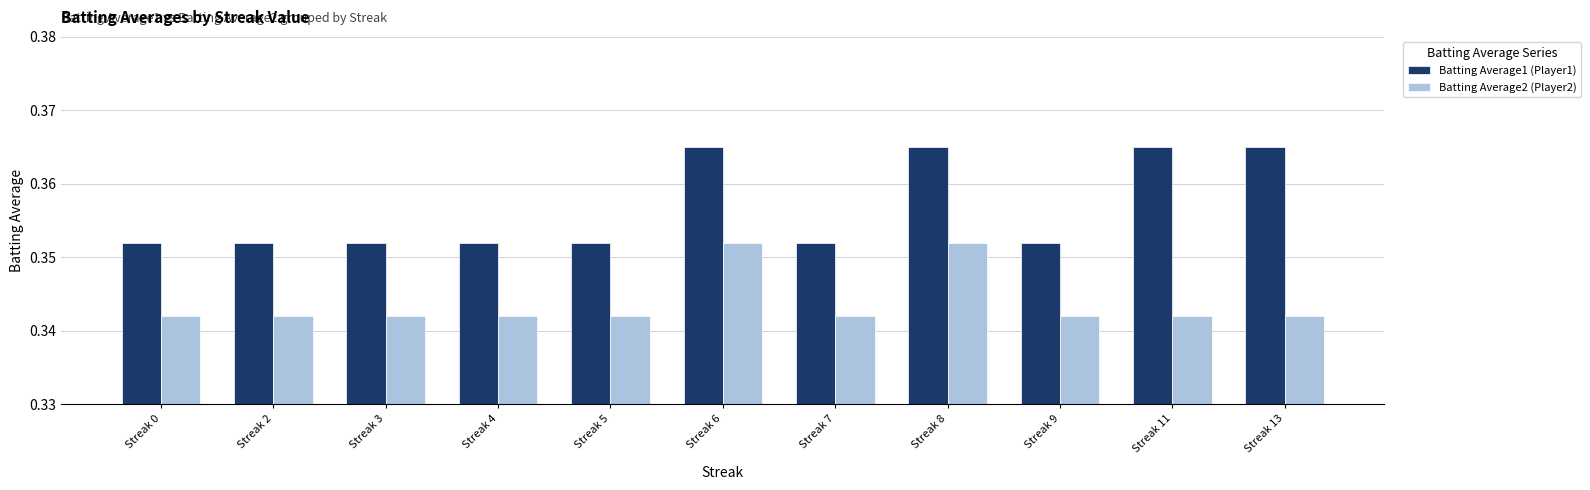

Which series has the widest spread of values?

Batting Average1 (Player1)